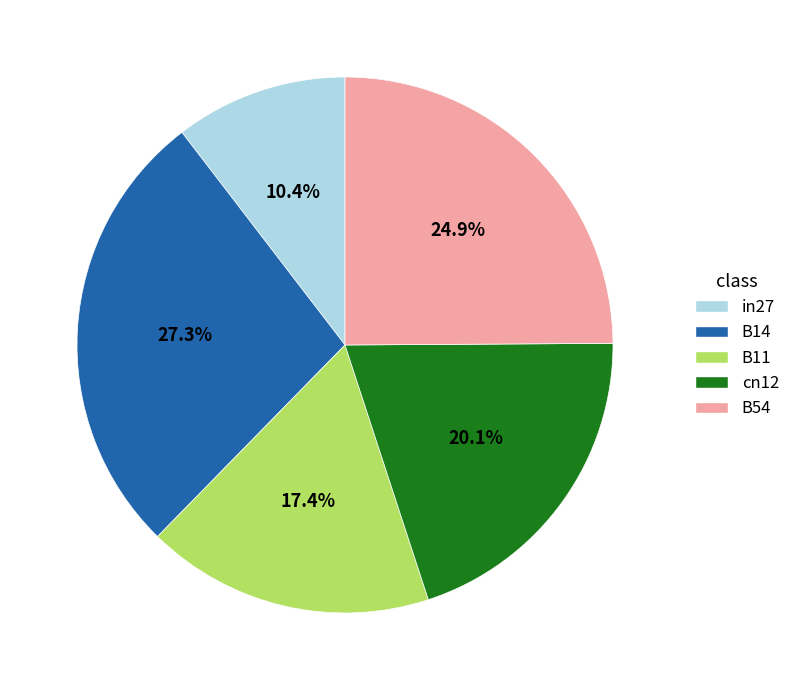

The in27 slice represents 1% of the pie. True or false?

False